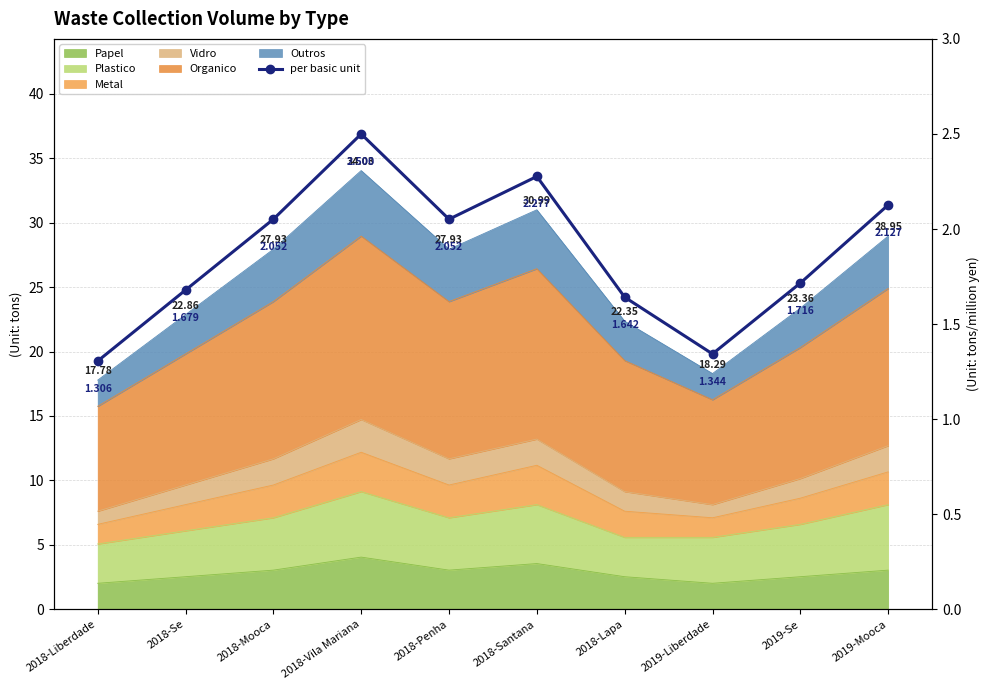

What value does the data have at 2019-Se?

1.7